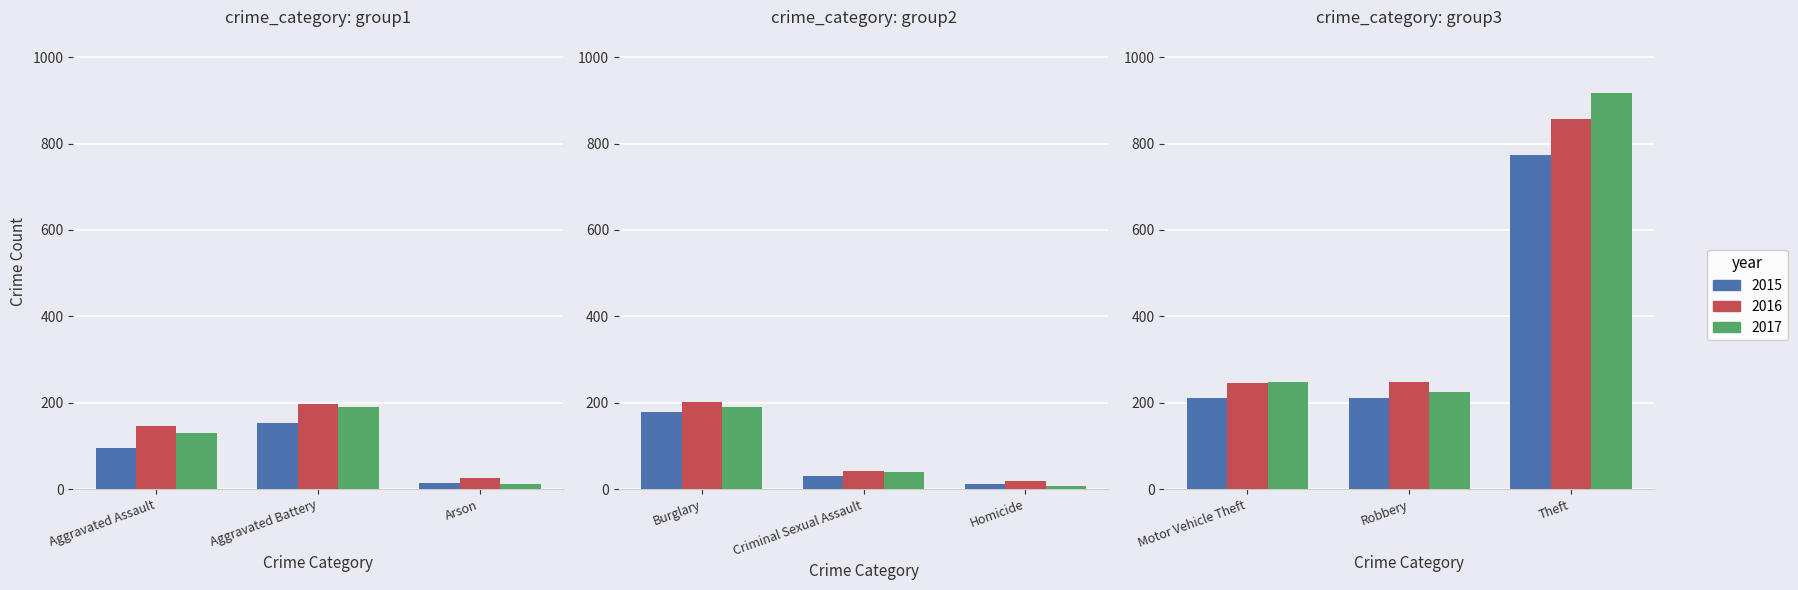

At how many categories does at least one series exceed 468?

1